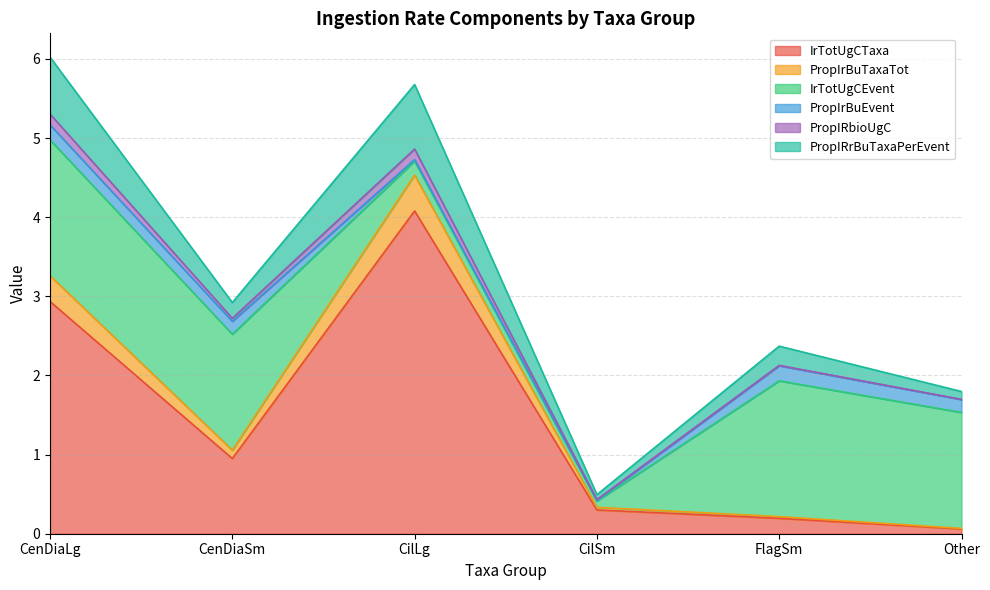

Is it true that IrTotUgCEvent equals 1.7 at FlagSm?

True